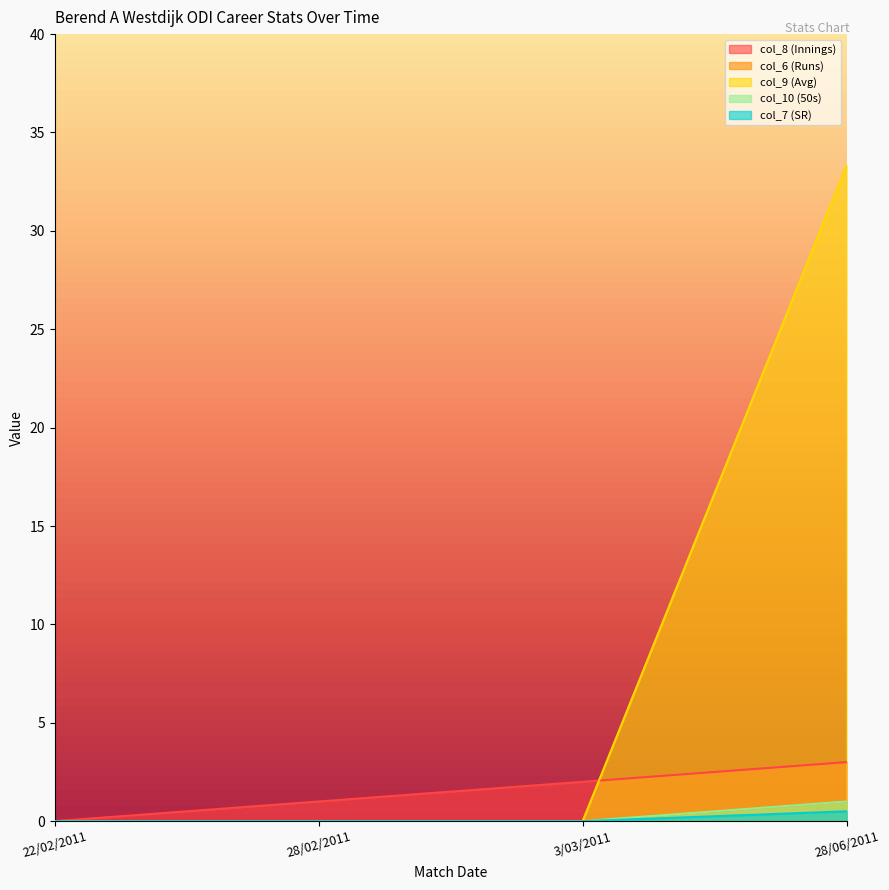

What is the label of the 3rd point from the left?

3/03/2011